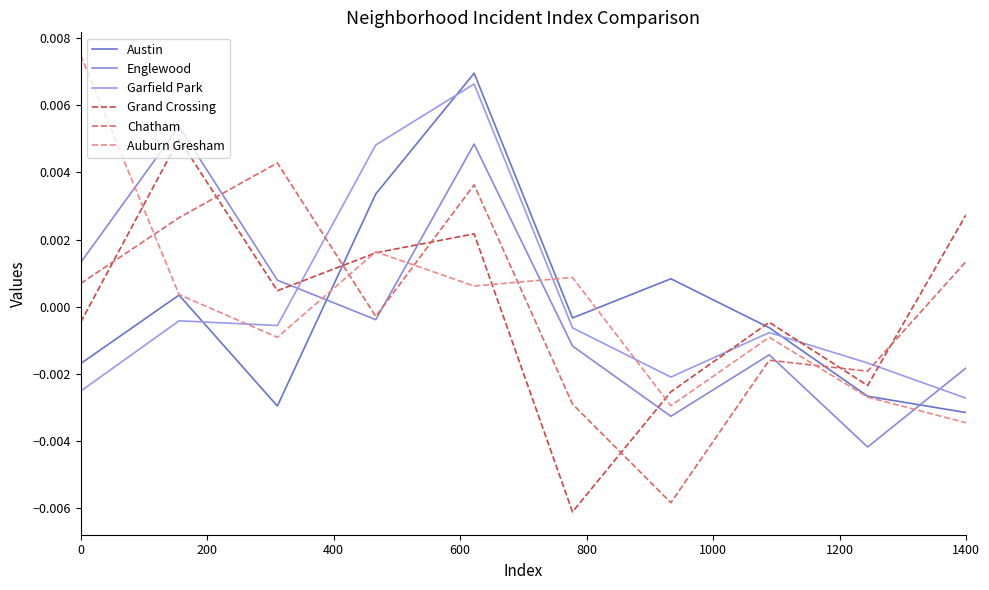

How many lines are shown in the chart?

6